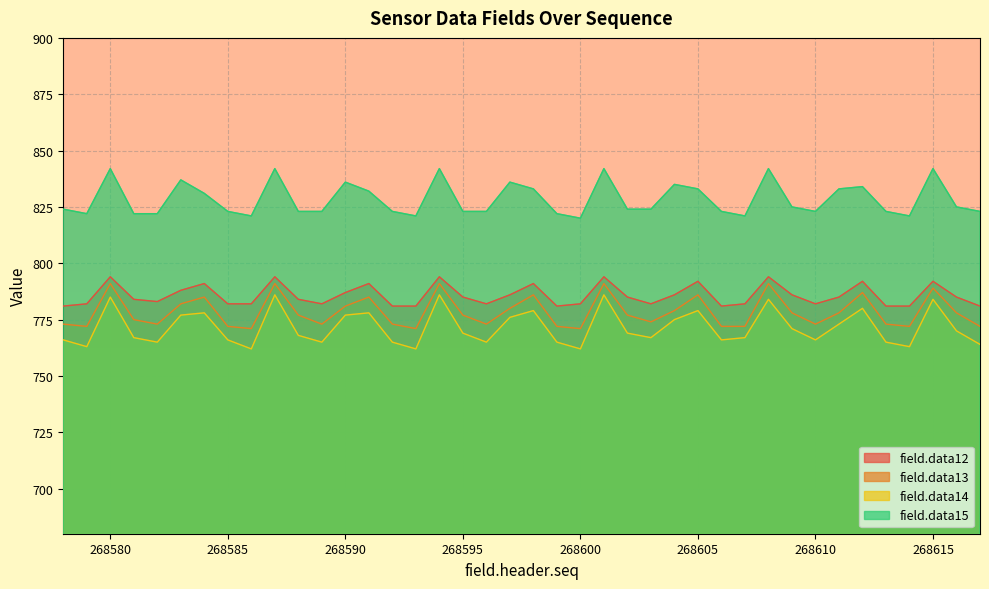

What is the spread (max minus min) of values at 268595?

54